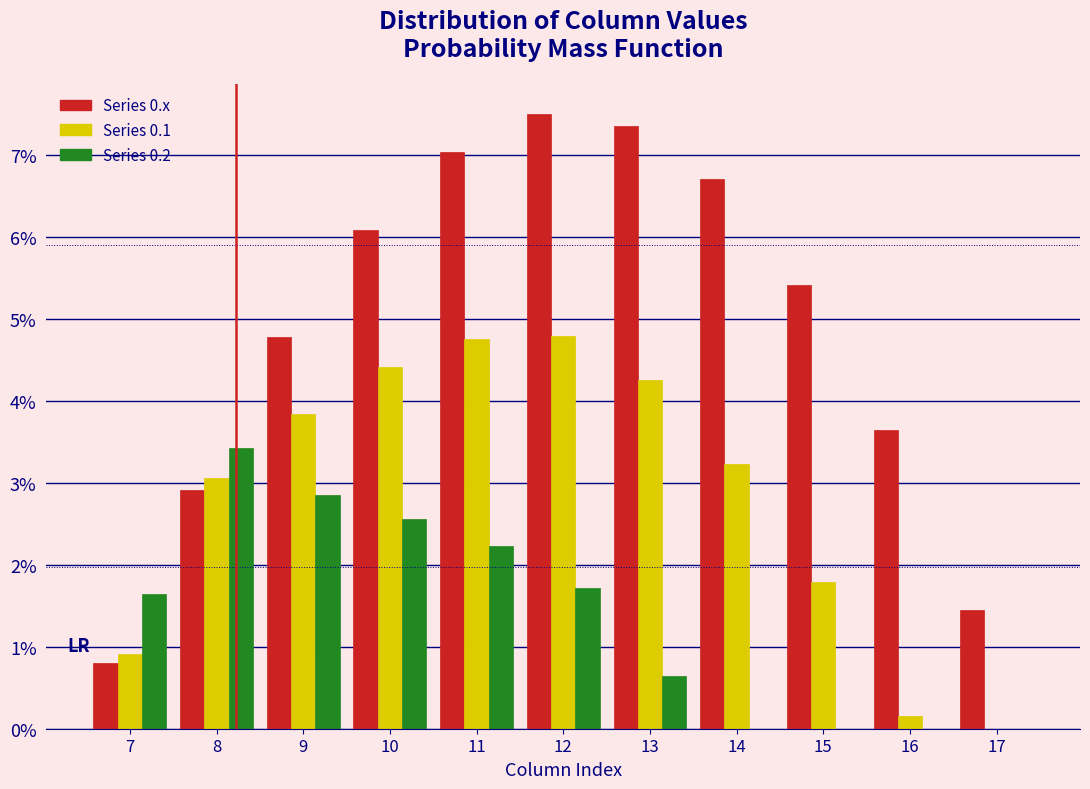

Between 12 and 13, which series saw the biggest shift?

Series 0.2